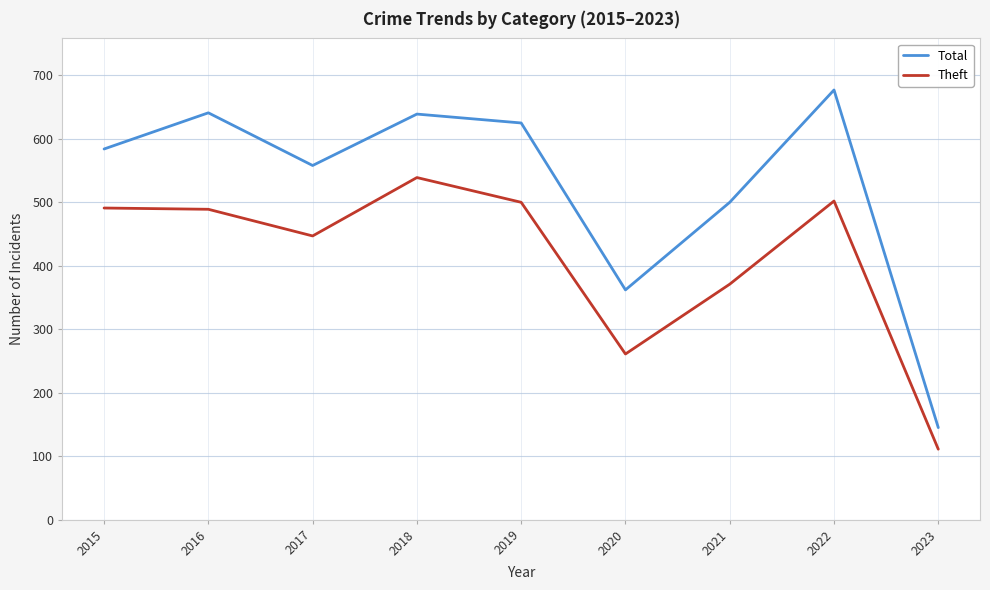

True or false: Total and Theft cross at least once.

False